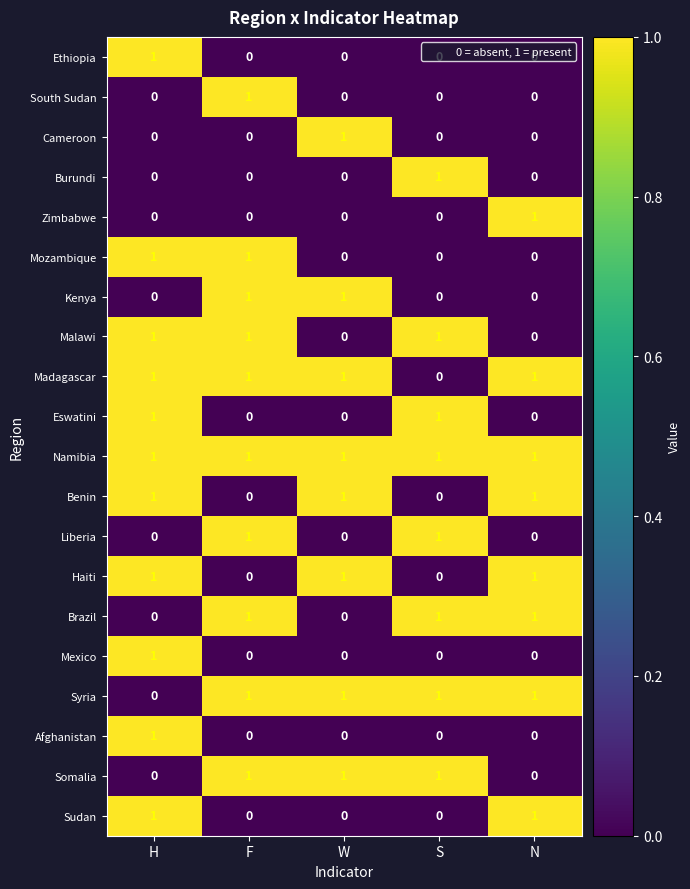

Which category has the highest value in the Burundi series?

S